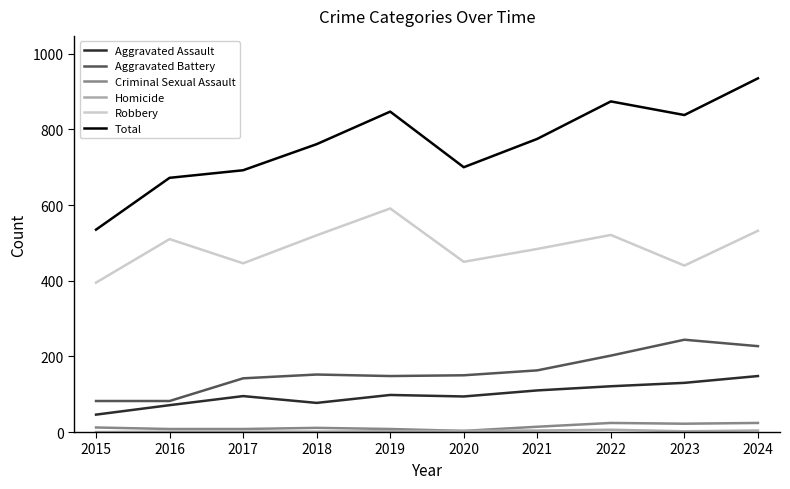

The value of Robbery at 2024 is 532. True or false?

True